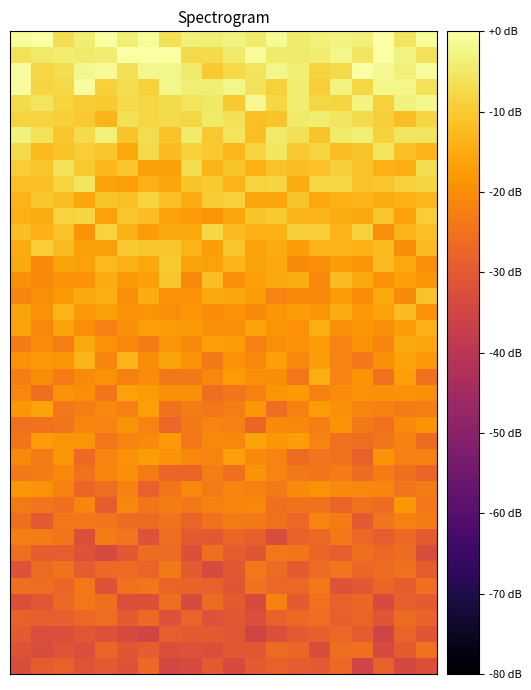

What is the minimum value shown in the chart?

-35.5